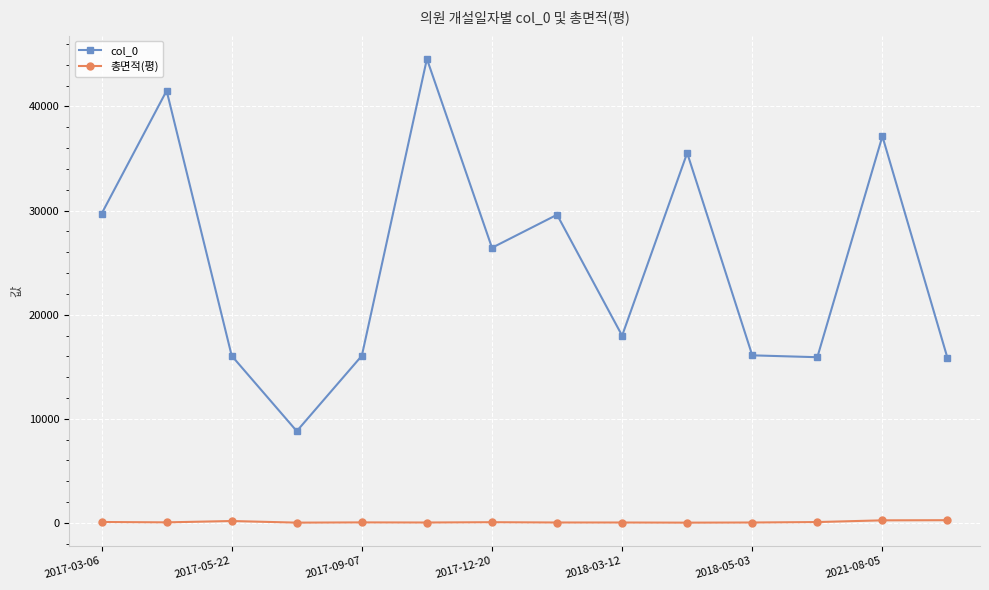

Which series has the largest total across all categories?

col_0